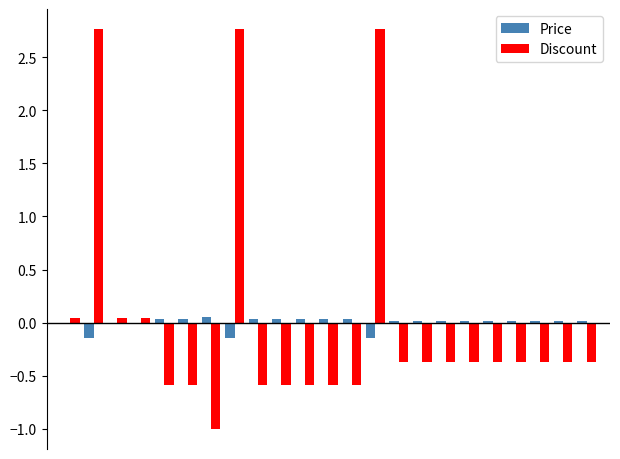

What is the maximum value shown in the chart?

2.8